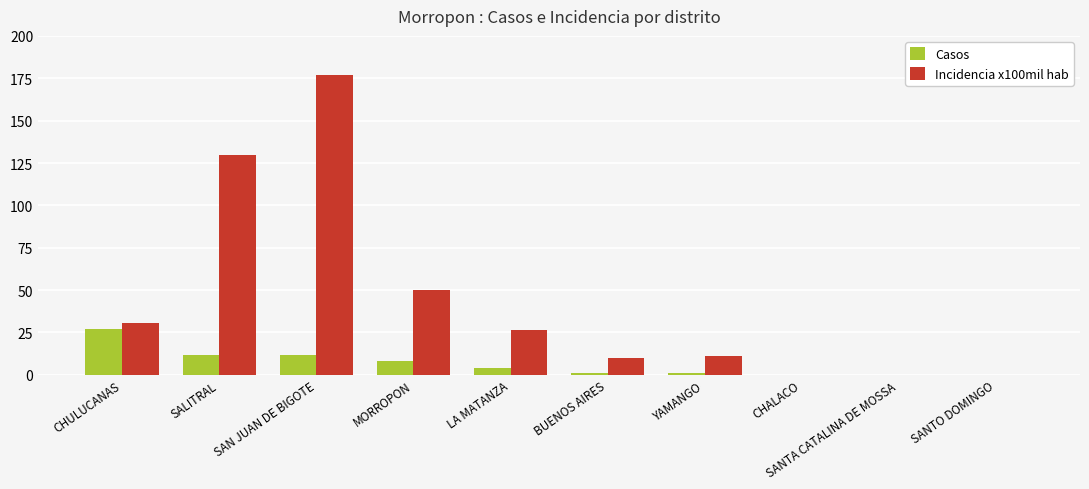

Which category has the highest value in the Casos series?

CHULUCANAS